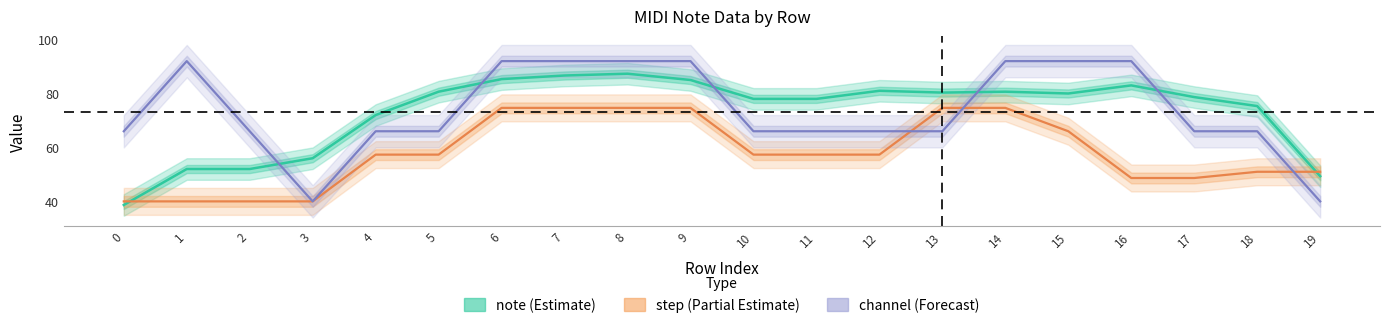

List the labels in order of note (Estimate) value, largest first.

8, 7, 6, 9, 16, 12, 5, 14, 13, 15, 17, 10, 11, 18, 4, 3, 1, 2, 19, 0